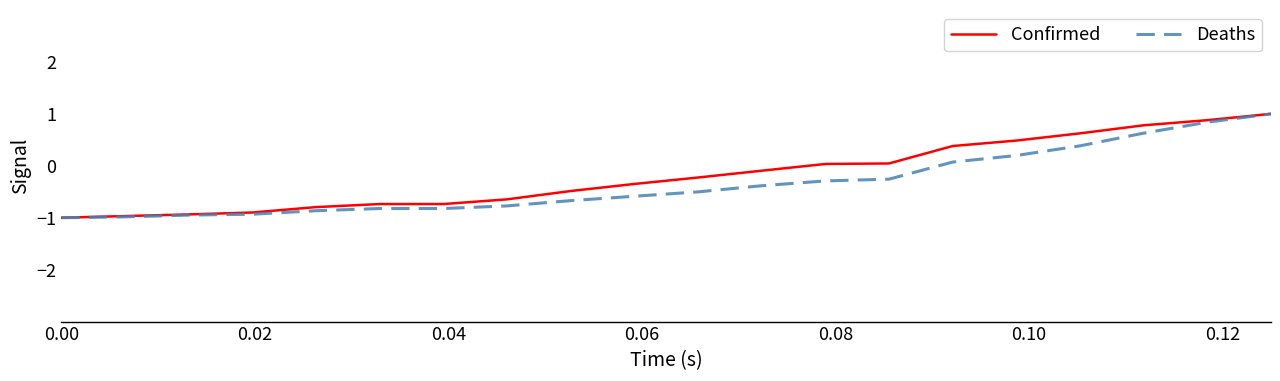

What is the difference between the maximum and second lowest values in the Deaths series?

2.0